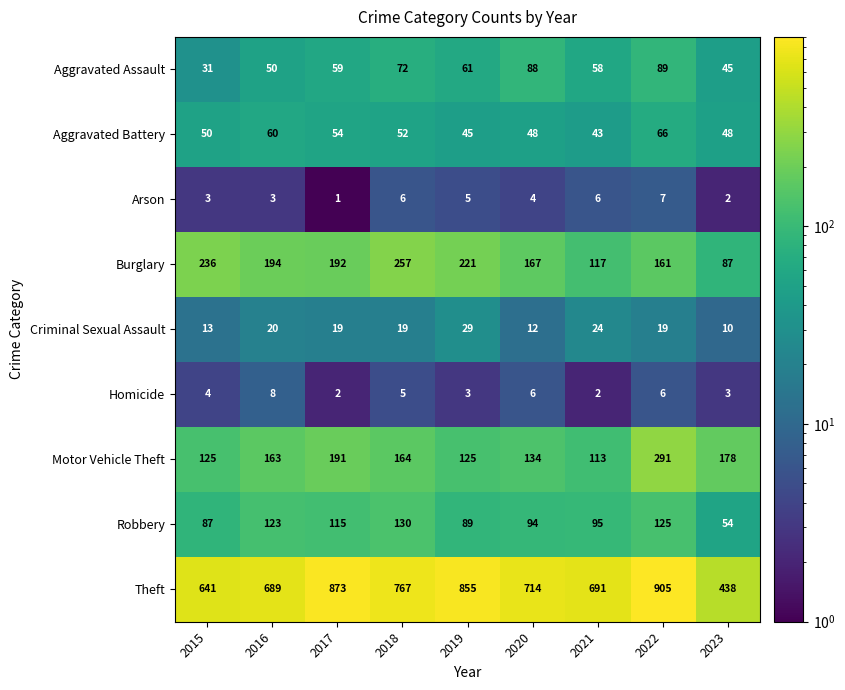

What is the spread (max minus min) of values at 2015?

638